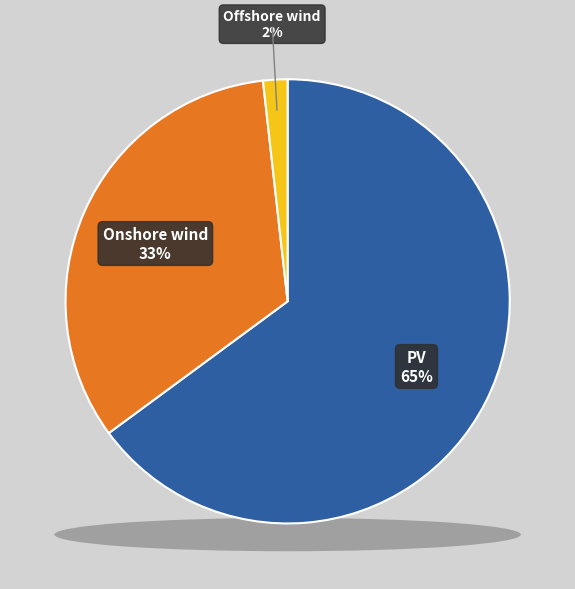

Which slice is the largest?

PV